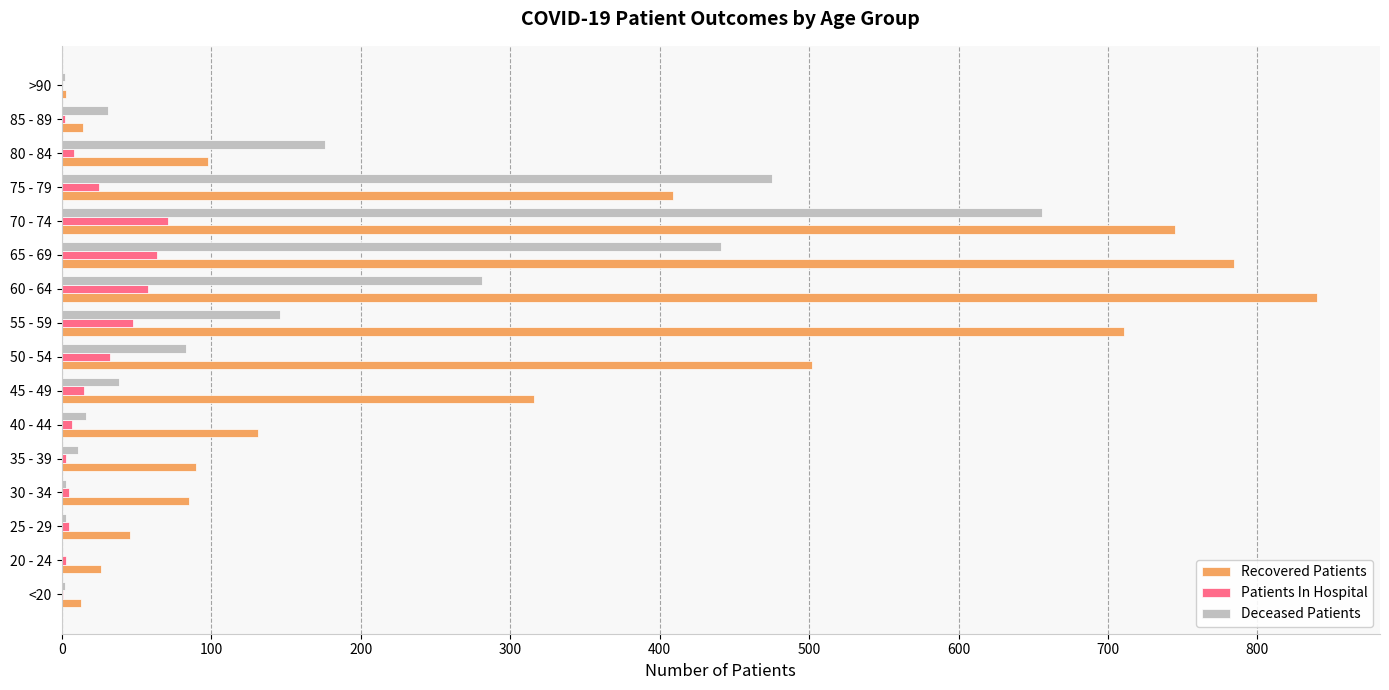

Which series has the largest total across all categories?

Recovered Patients